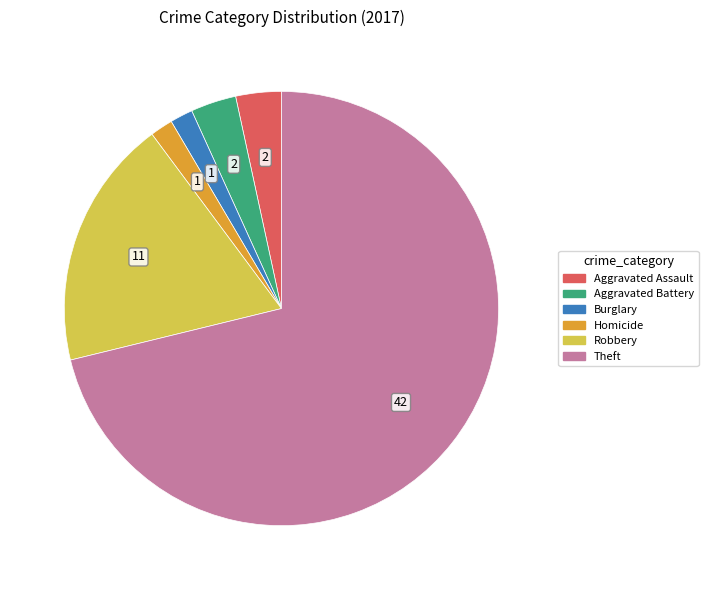

Is there a majority slice in this chart?

Yes